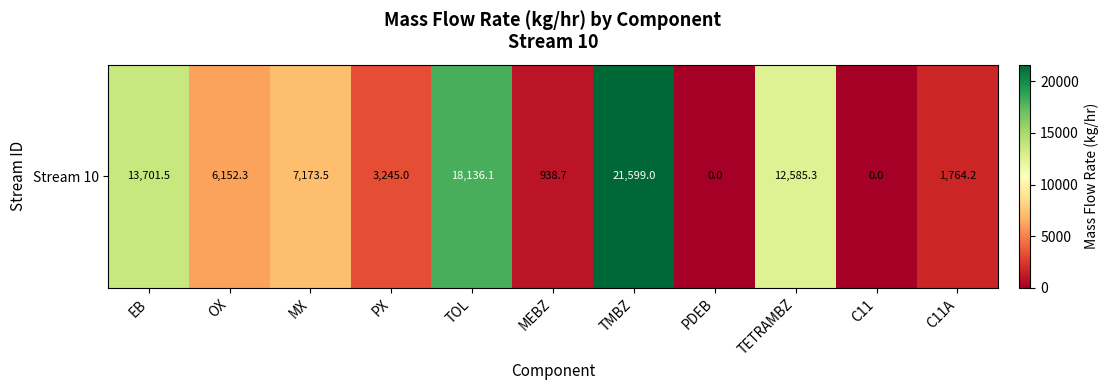

True or false: the data shows 1456.6 at PX.

False